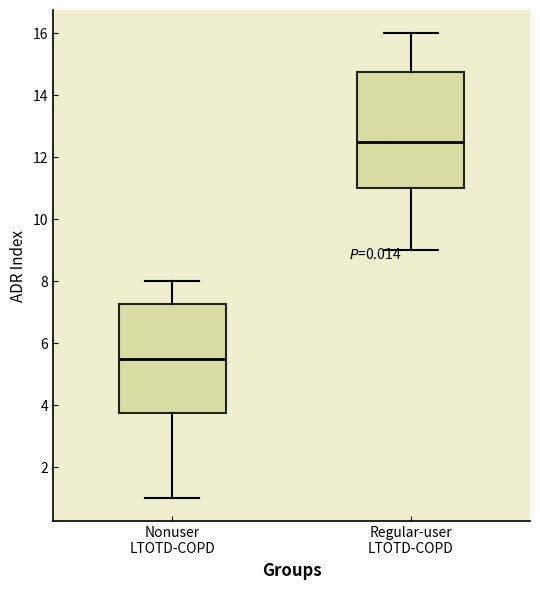

Which box's median line is the highest?

Regular-user LTOTD-COPD